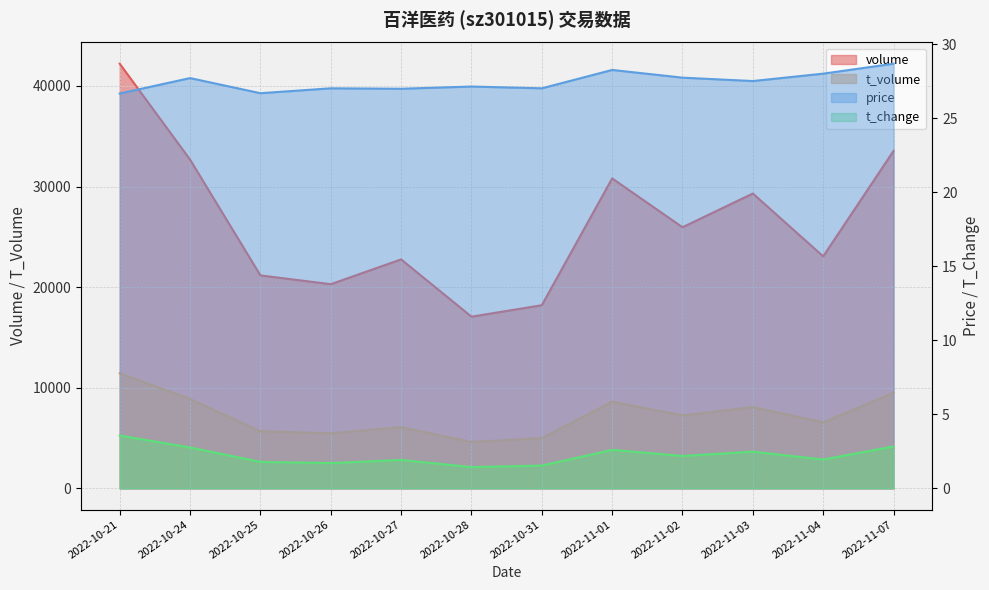

At how many categories does at least one series exceed 25756?

6